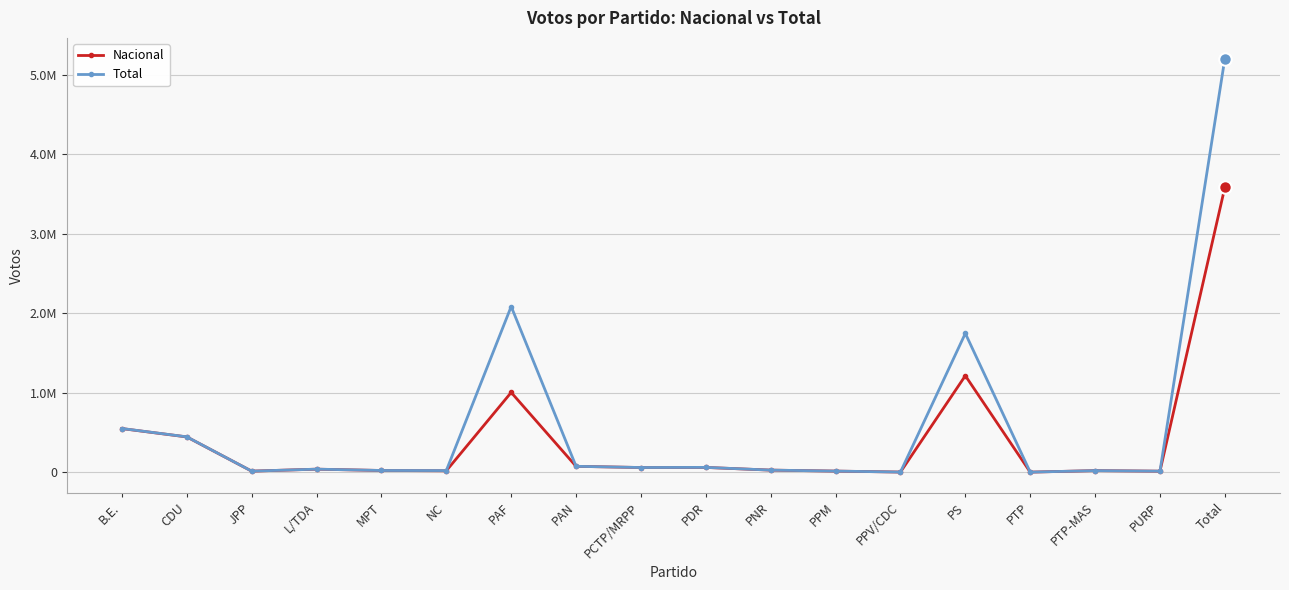

Which category has the lowest value in the Nacional series?

PTP